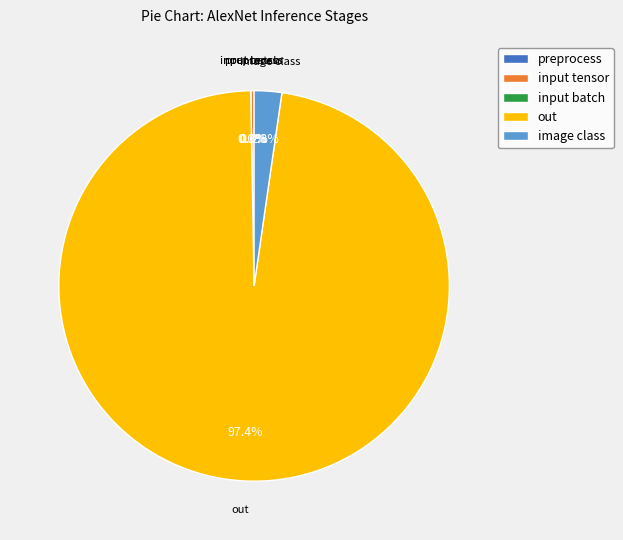

What is the largest slice in the pie chart?

out